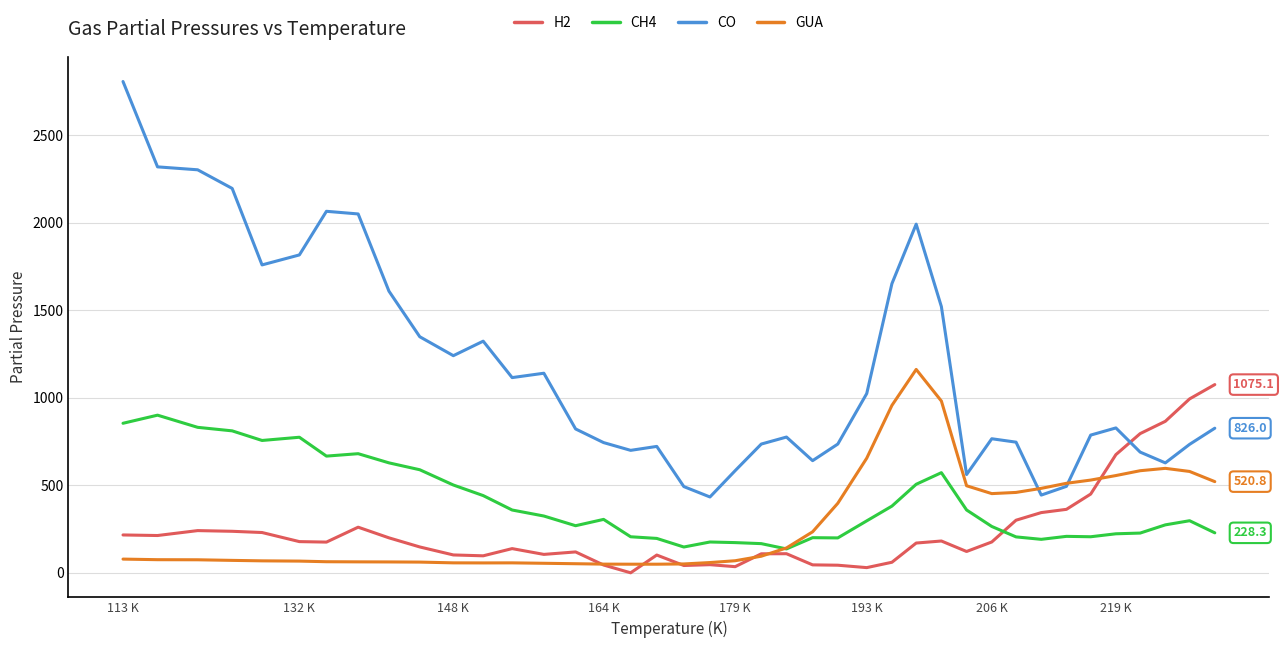

How many lines are shown in the chart?

4